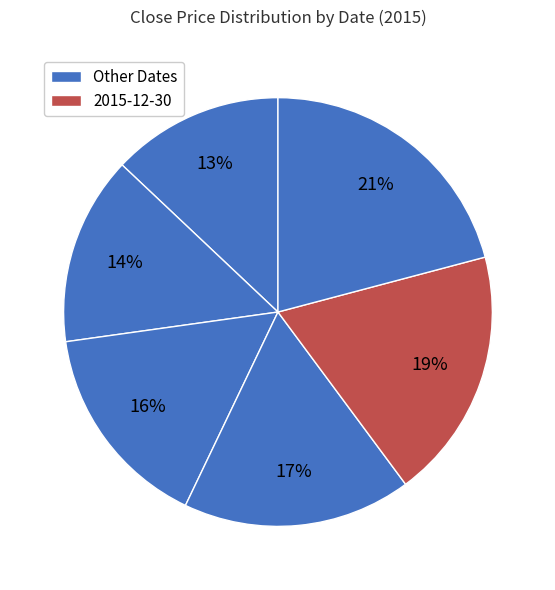

Does any single category account for the majority?

No